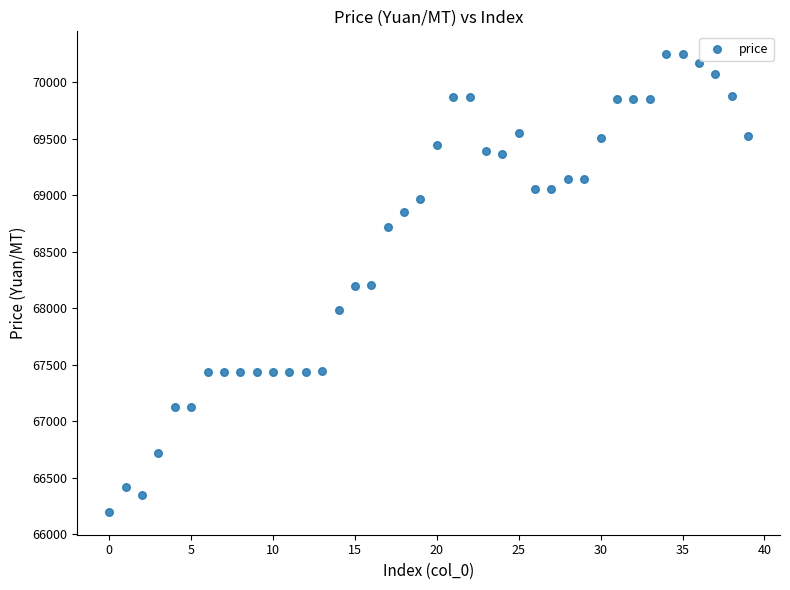

What is the range of Y values (max minus min)?

4050